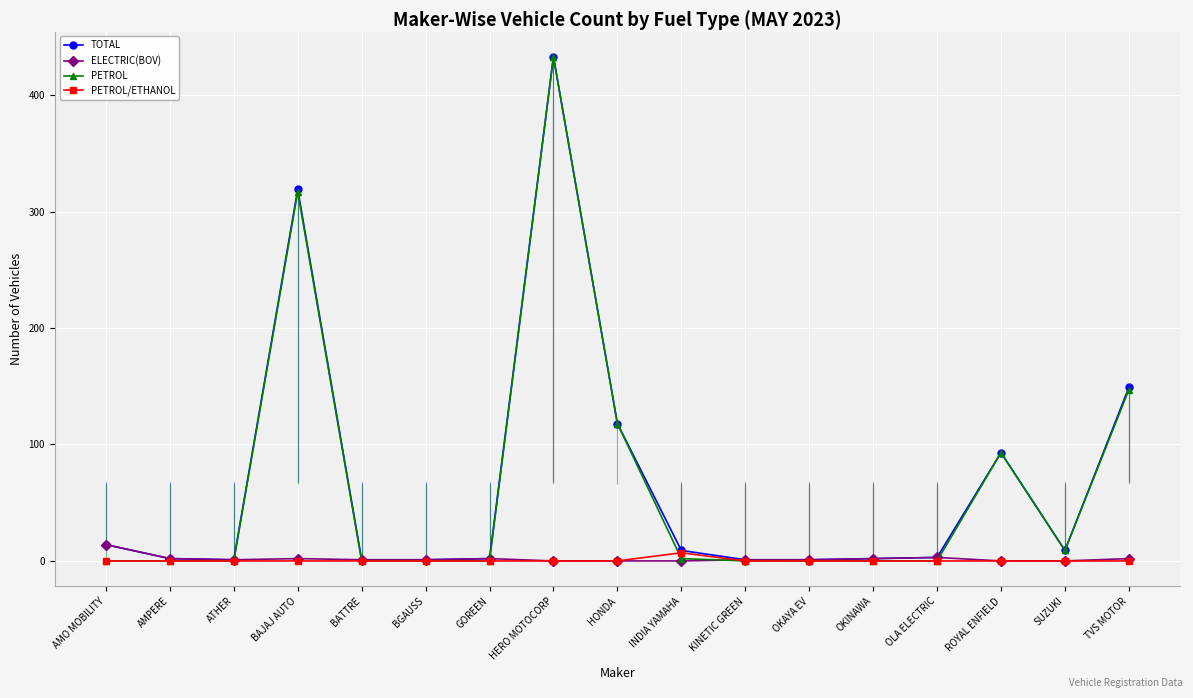

What is the difference between the highest and lowest values at OLA ELECTRIC?

3